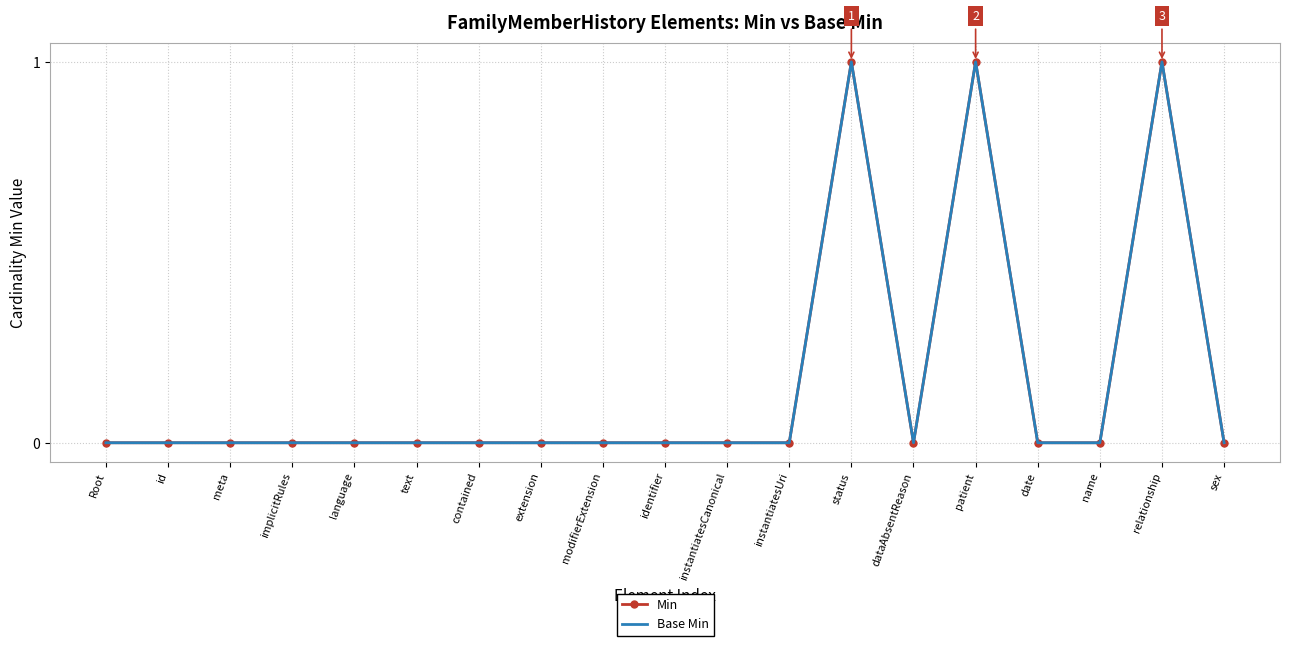

In Min, how many points are higher than both neighbors (excluding endpoints)?

3